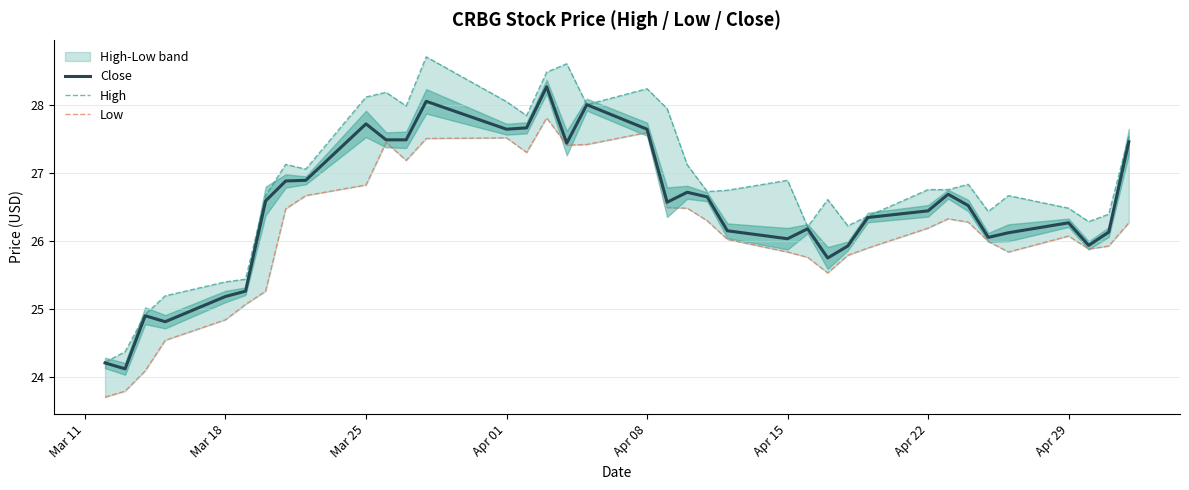

What is the highest value of the Close series?

28.3